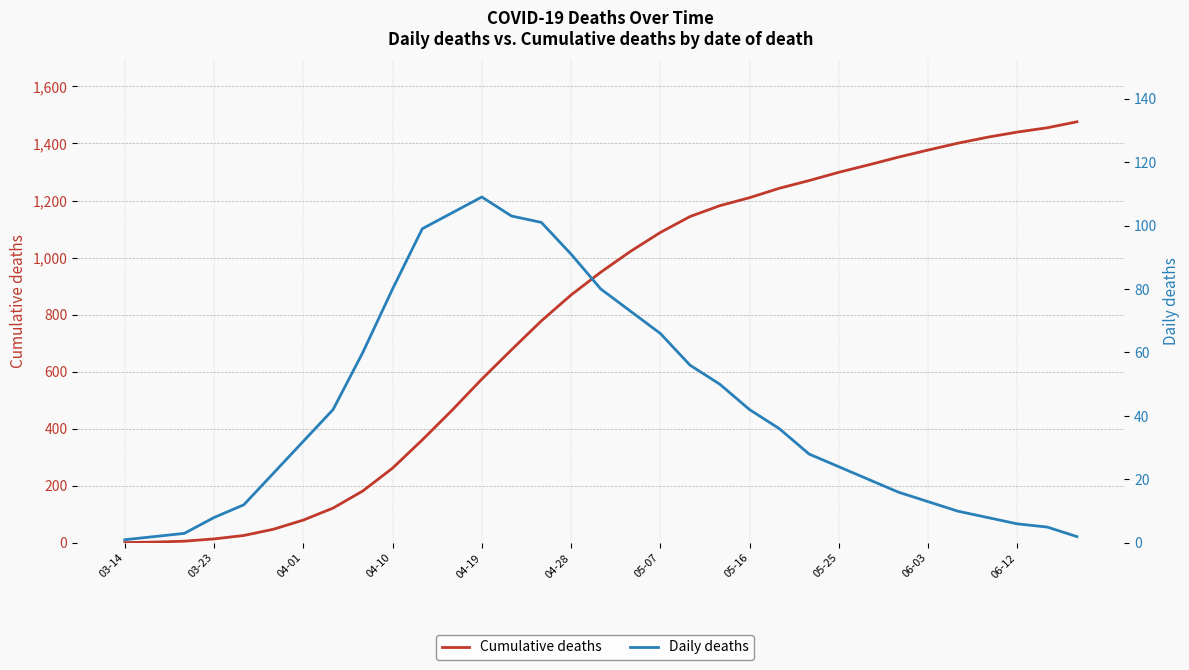

The Daily deaths series shows 152 at 11. True or false?

False